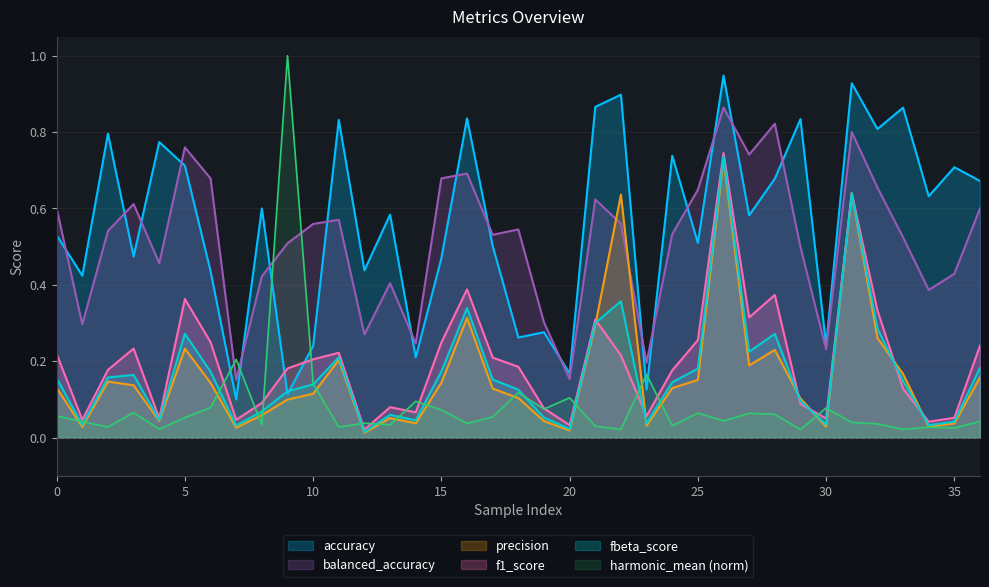

At which category is the sum across all series the highest?

26